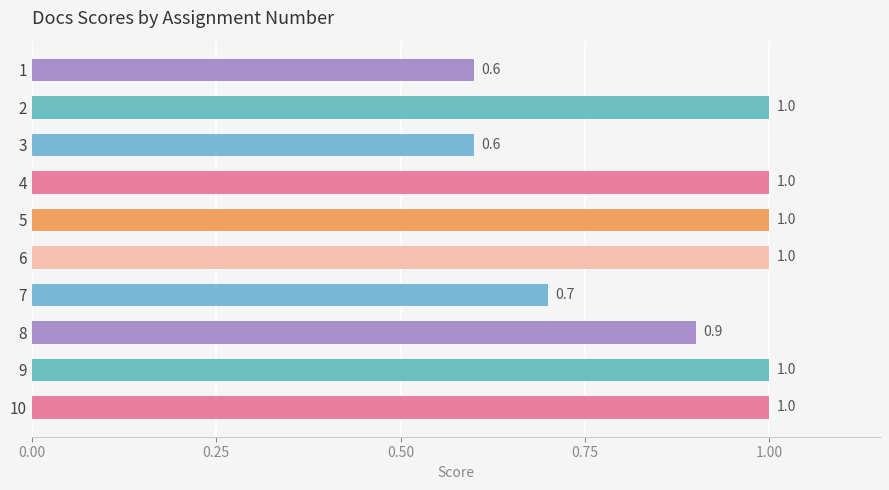

What is the change in value from 4 to 7?

-0.3